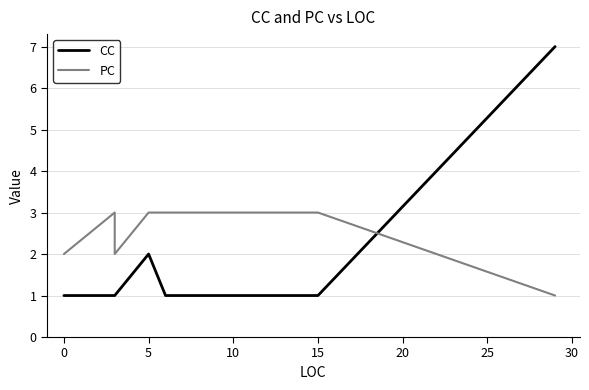

True or false: PC has more than 2 interior local peaks.

False